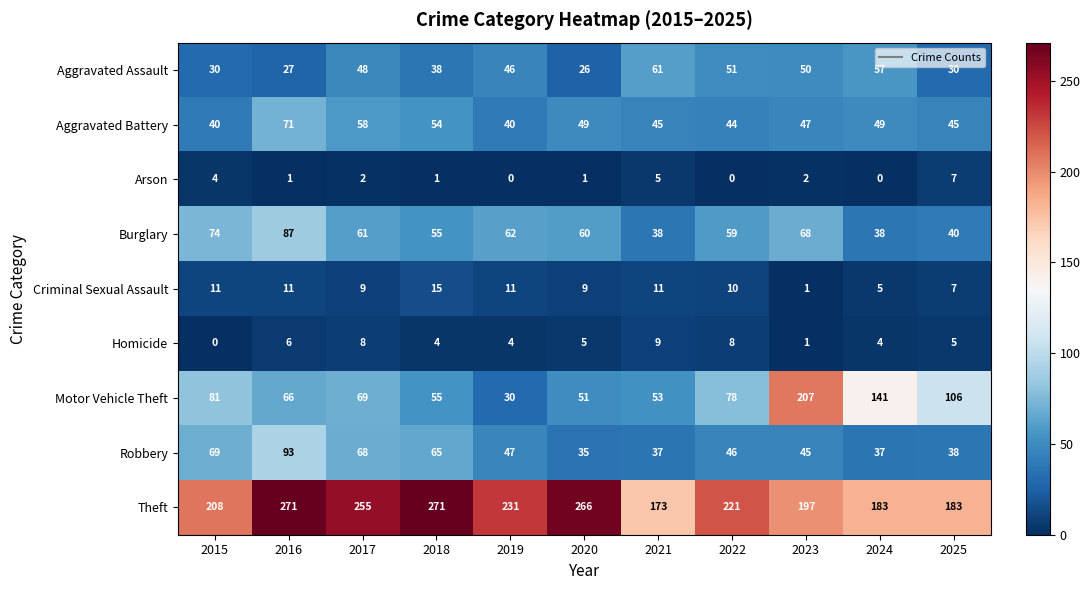

What is the difference between the highest and lowest values at 2018?

270